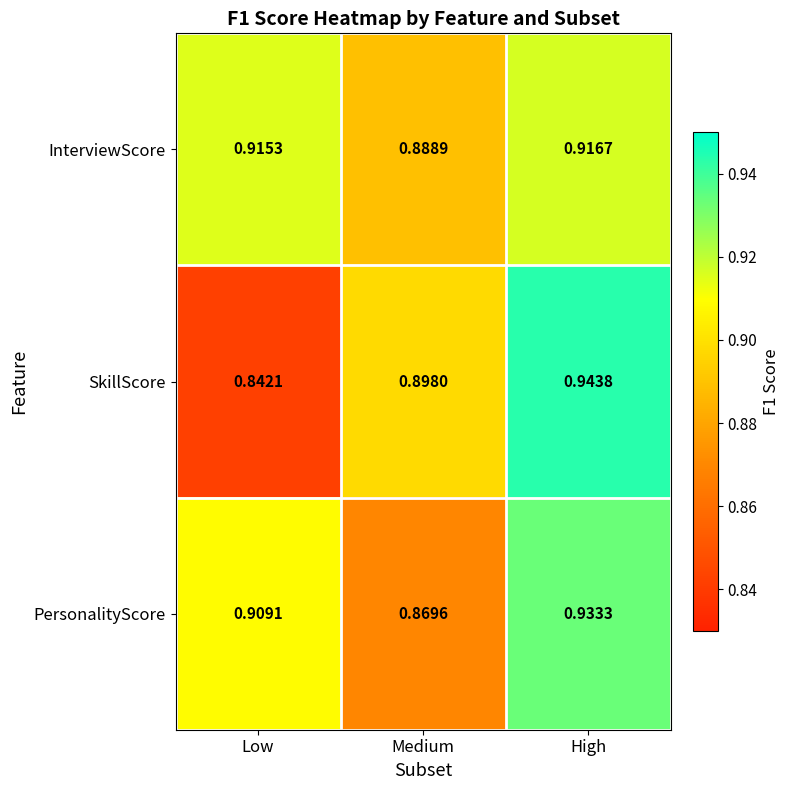

Rank the series at High from lowest to highest value.

InterviewScore, PersonalityScore, SkillScore